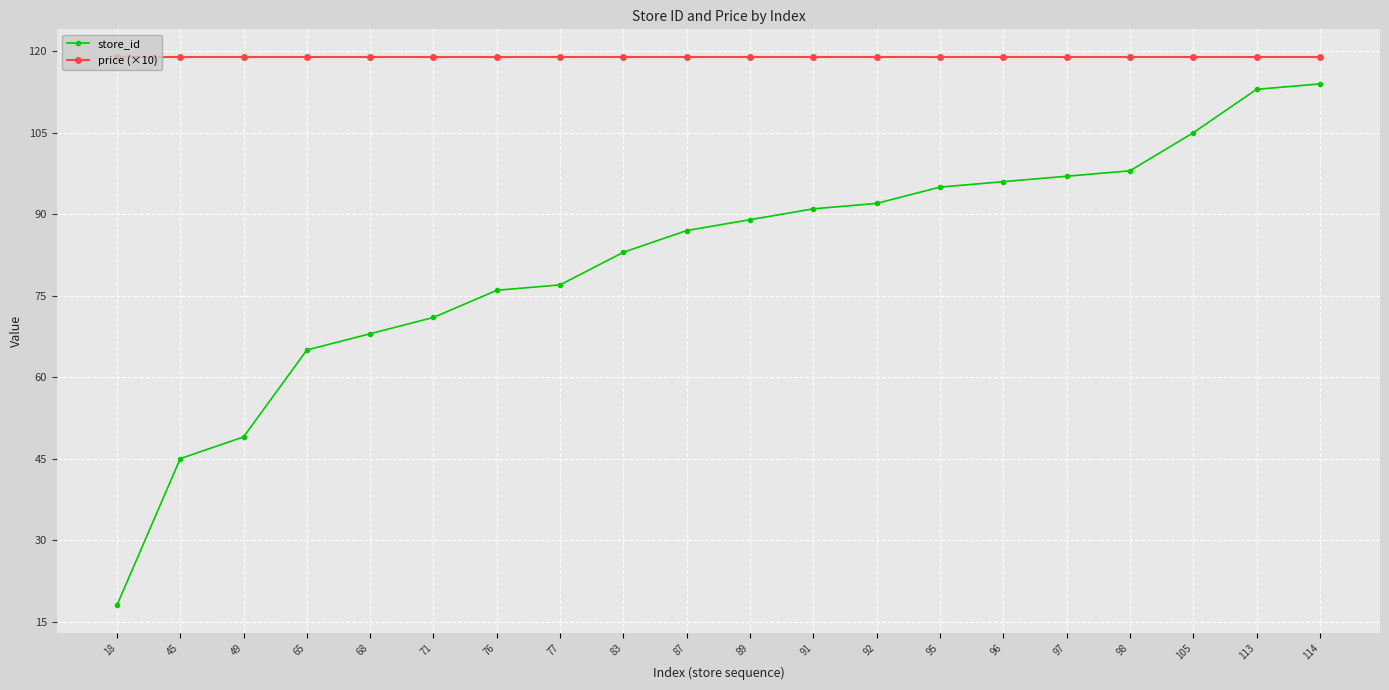

The value of store_id at 92 is 22. True or false?

False